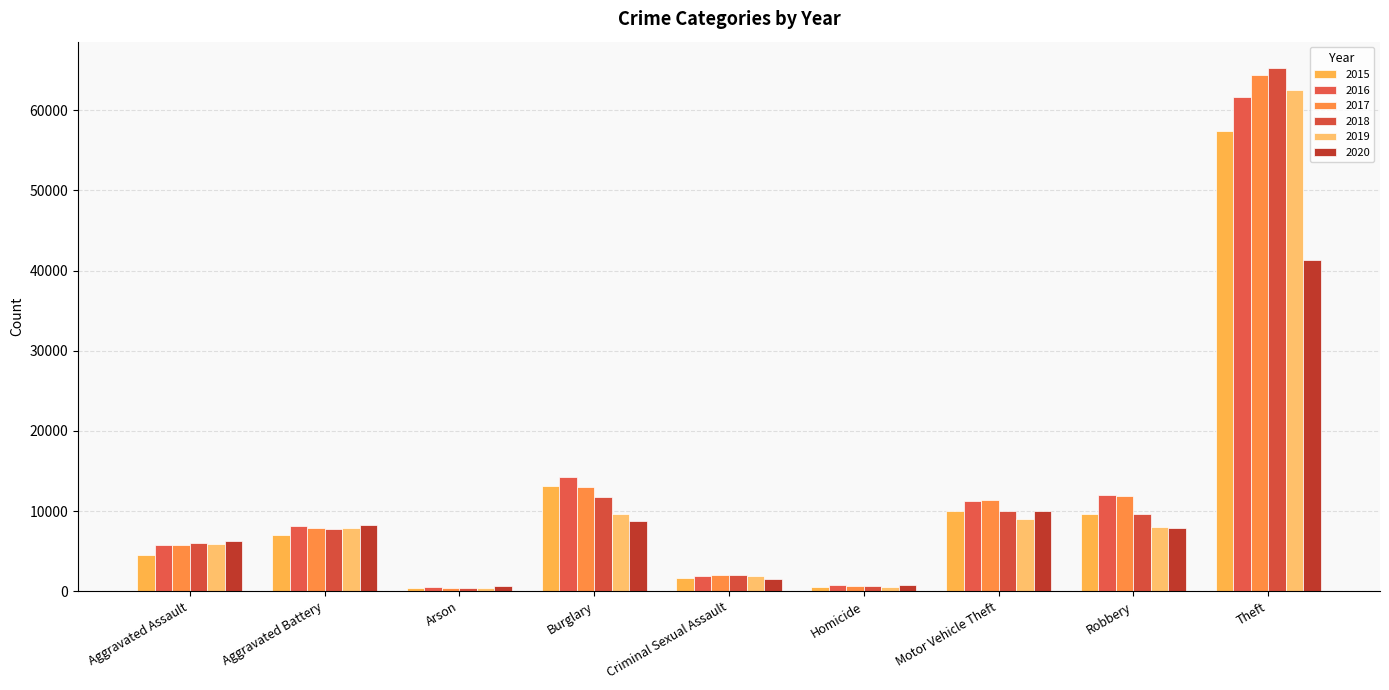

At which label does 2015 reach its peak?

Theft